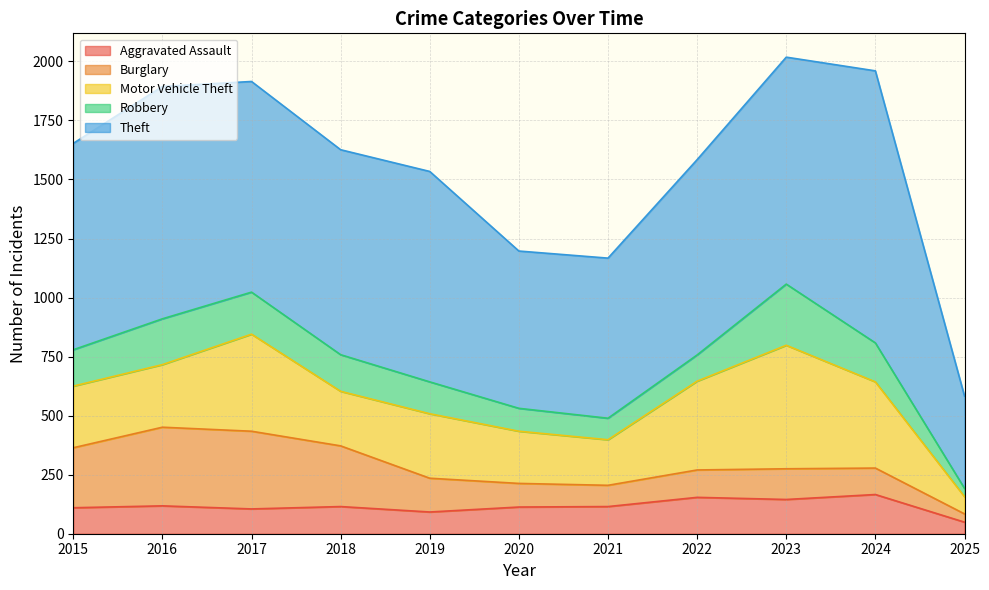

Is it true that Theft equals 565 at 2022?

False